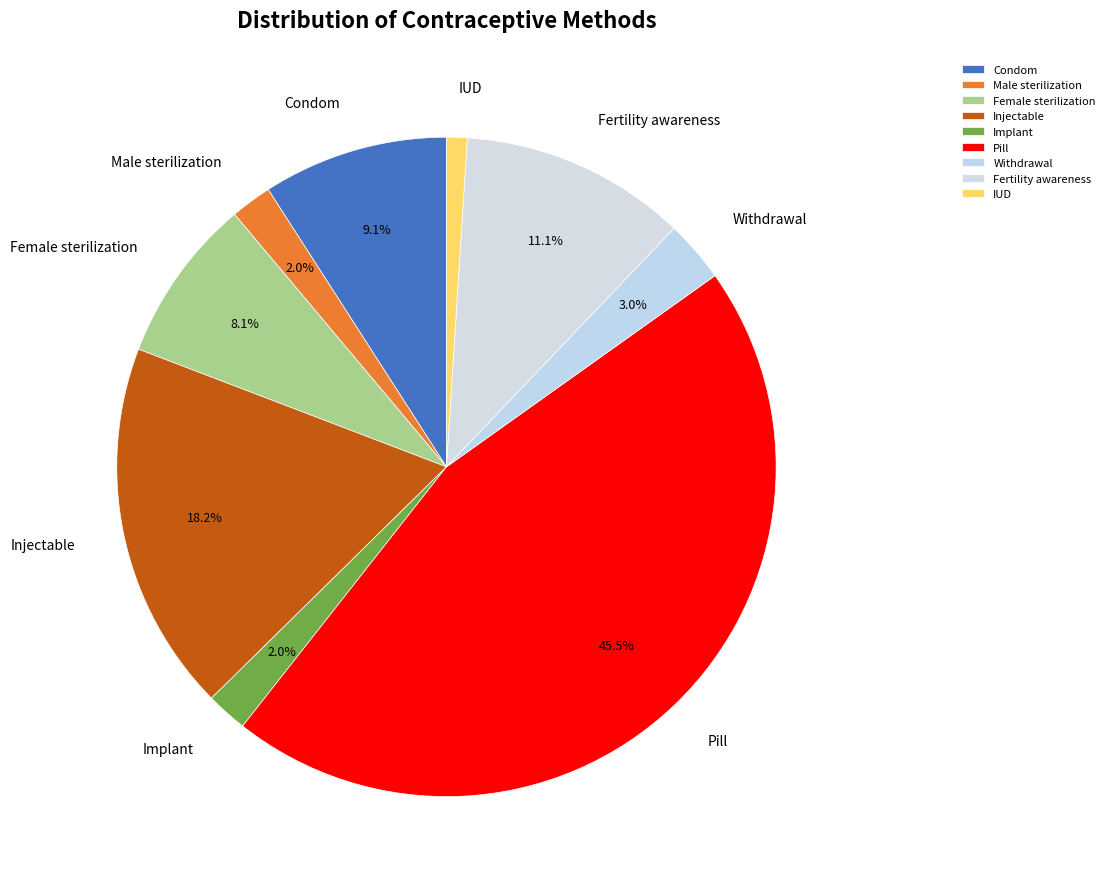

How many slices are in this pie chart?

9